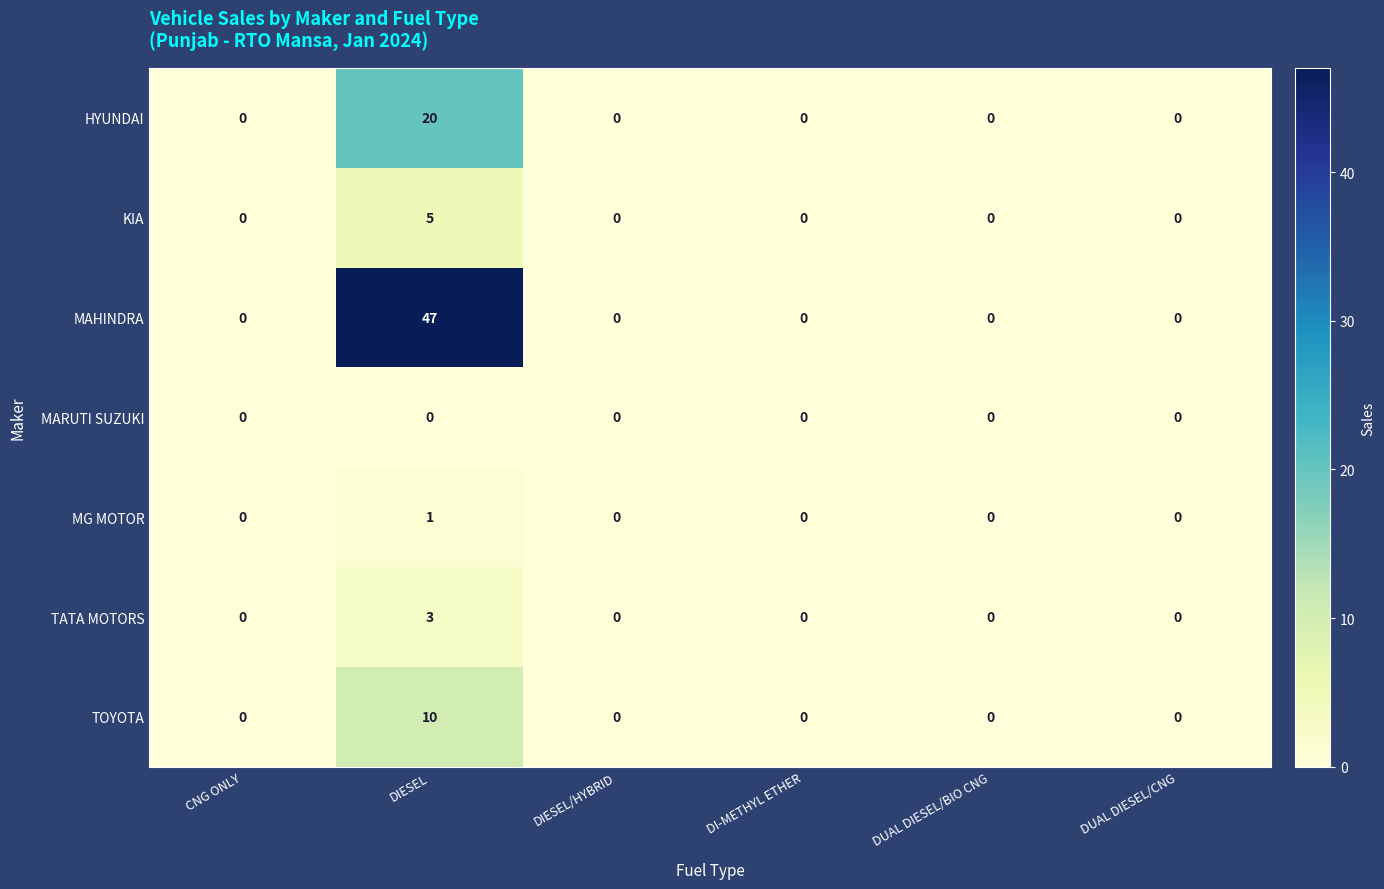

At which category is the sum across all series the highest?

DIESEL